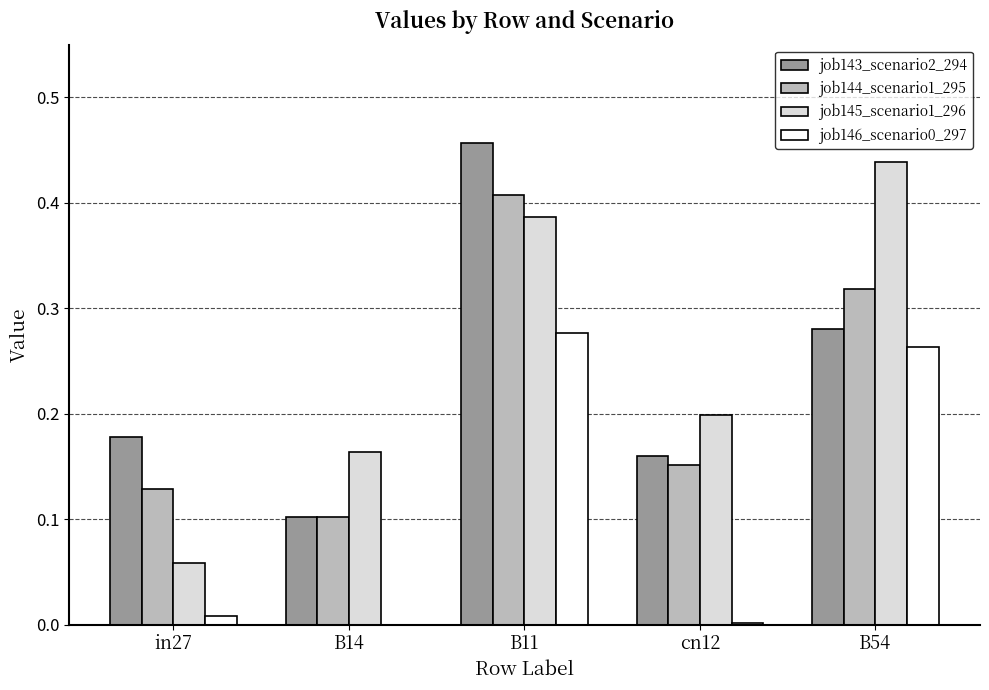

How many data points does each series have?

5